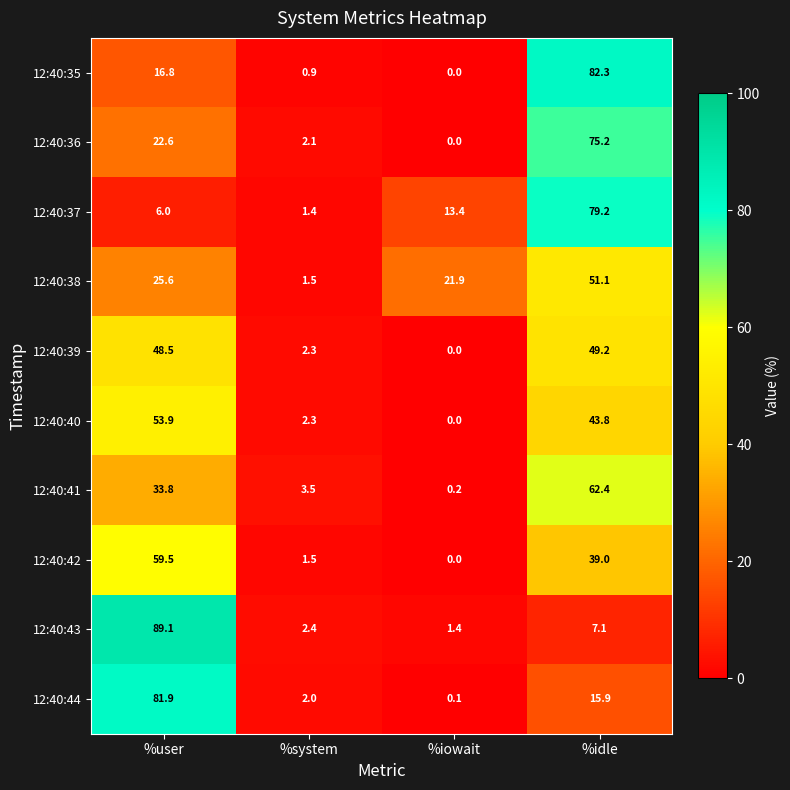

How many categories are shown in the chart?

4